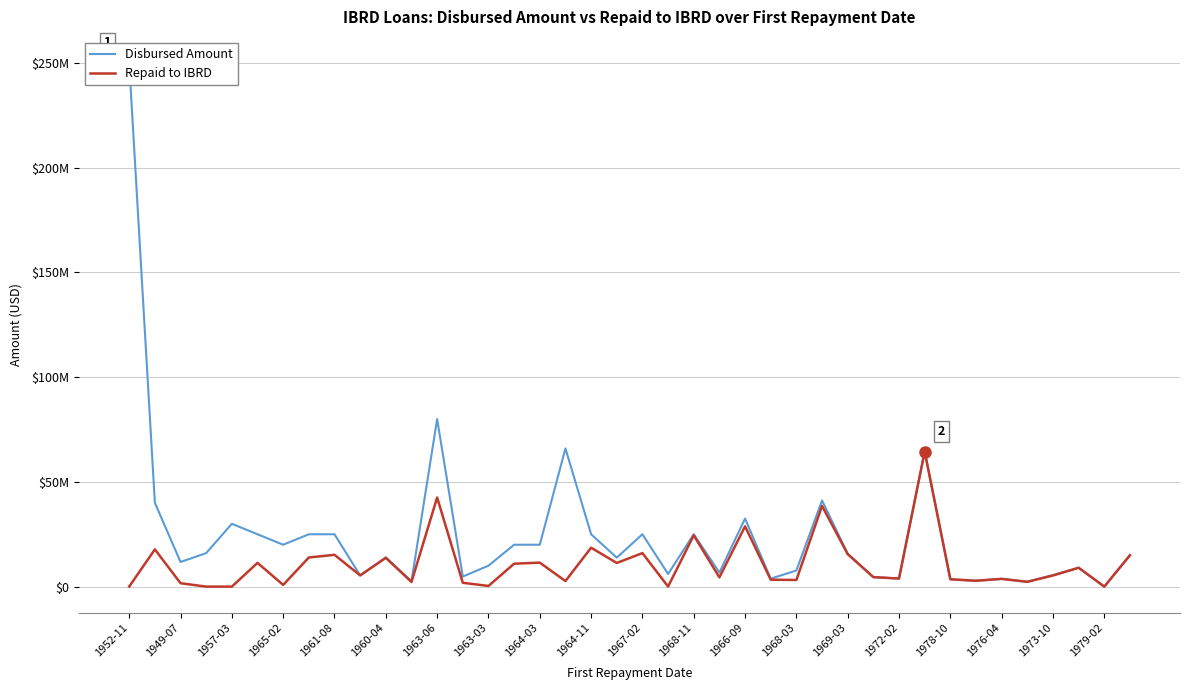

Reading right to left, list all the values displayed in this chart.

Disbursed Amount: 15000000.0	0.0	9000000.0	5487199.6	2300000.0	3700000.0	2800000.0	3500000.0	64500000.0	3900000.0	4529718.9	15696896.5	41134909.0	7700000.0	3800000.0	32500000.0	6726874.0	25000000.0	6040079.6	25000000.0	13834893.3	25000000.0	66000000.0	20000000.0	20000000.0	10000000.0	4800000.0	80000000.0	2600000.0	13942483.4	5346567.1	25000000.0	25000000.0	20000000.0	25000000.0	30000000.0	16000000.0	11761983.0	40000000.0	250000000.0
Repaid to IBRD: 15000000.0	0.0	9000000.0	5323527.4	2300000.0	3700000.0	2800000.0	3500000.0	64500000.0	3850000.0	4529718.9	15504396.5	38532409.0	3160000.0	3310000.0	28777375.7	4414966.1	24498082.9	34079.6	15999839.7	11289893.3	18581754.2	2645791.5	11458089.6	10941326.8	310000.0	1832000.0	42554765.5	2214000.0	13742505.4	5346567.1	15183905.0	13911568.4	825000.0	11337000.0	3000.0	0.0	1619983.0	17771000.0	38000.0